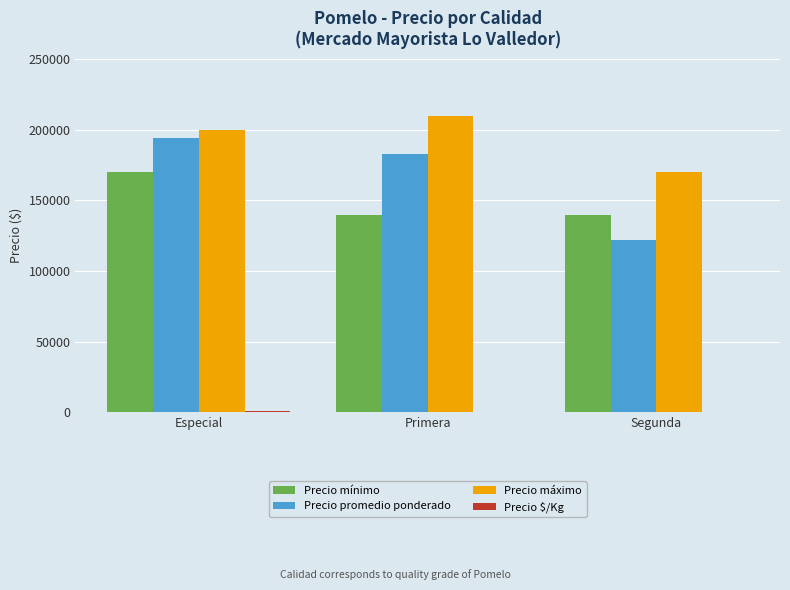

What is the sum of all Precio promedio ponderado values?

499134